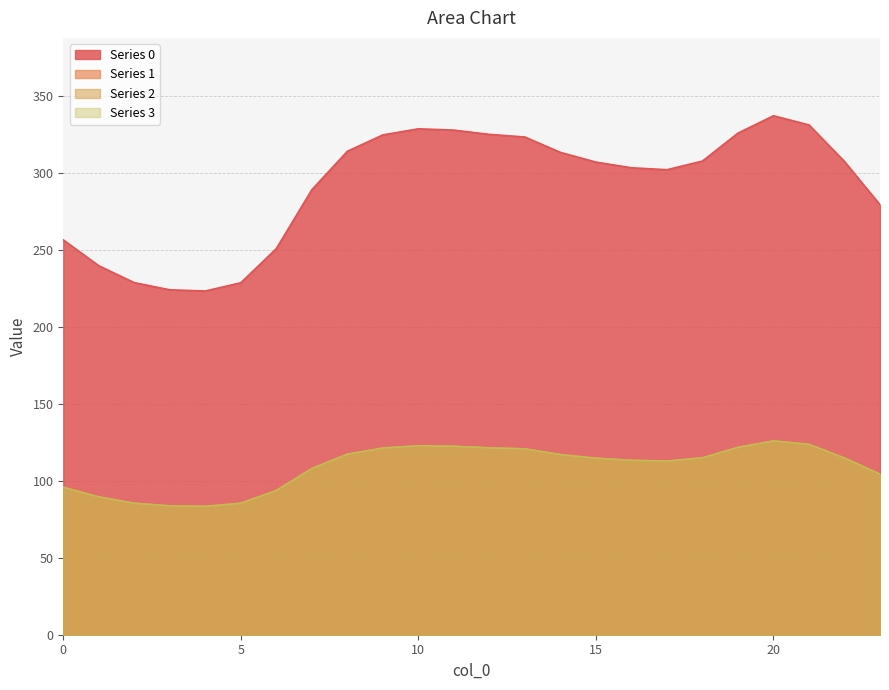

What is the difference between the maximum and minimum values in the 3 series?

42.5